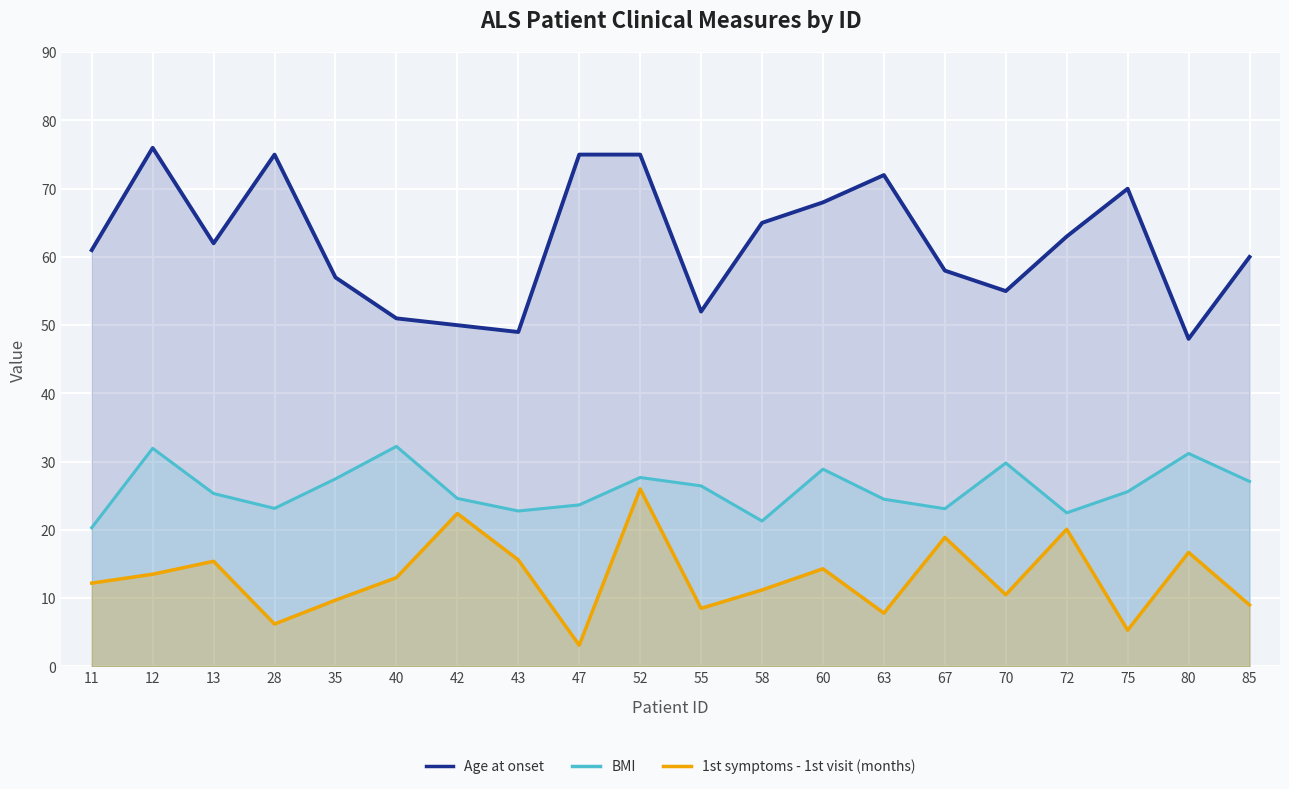

How many lines are shown in the chart?

3